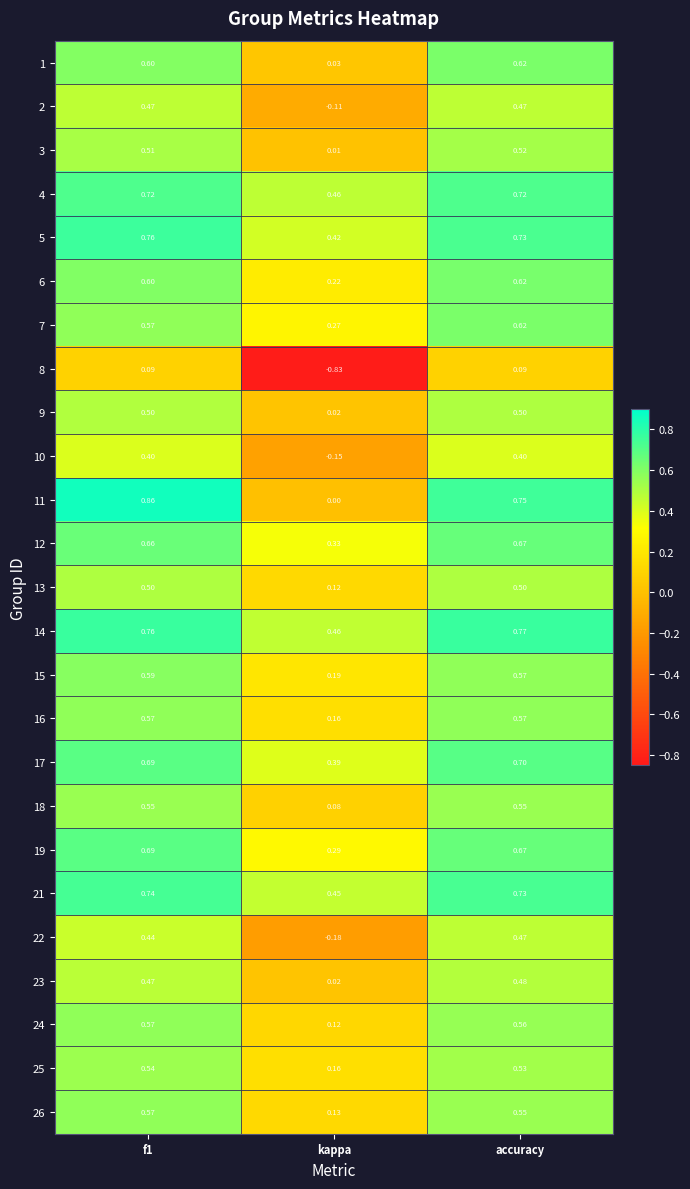

At which label is 19 closest to 0?

kappa